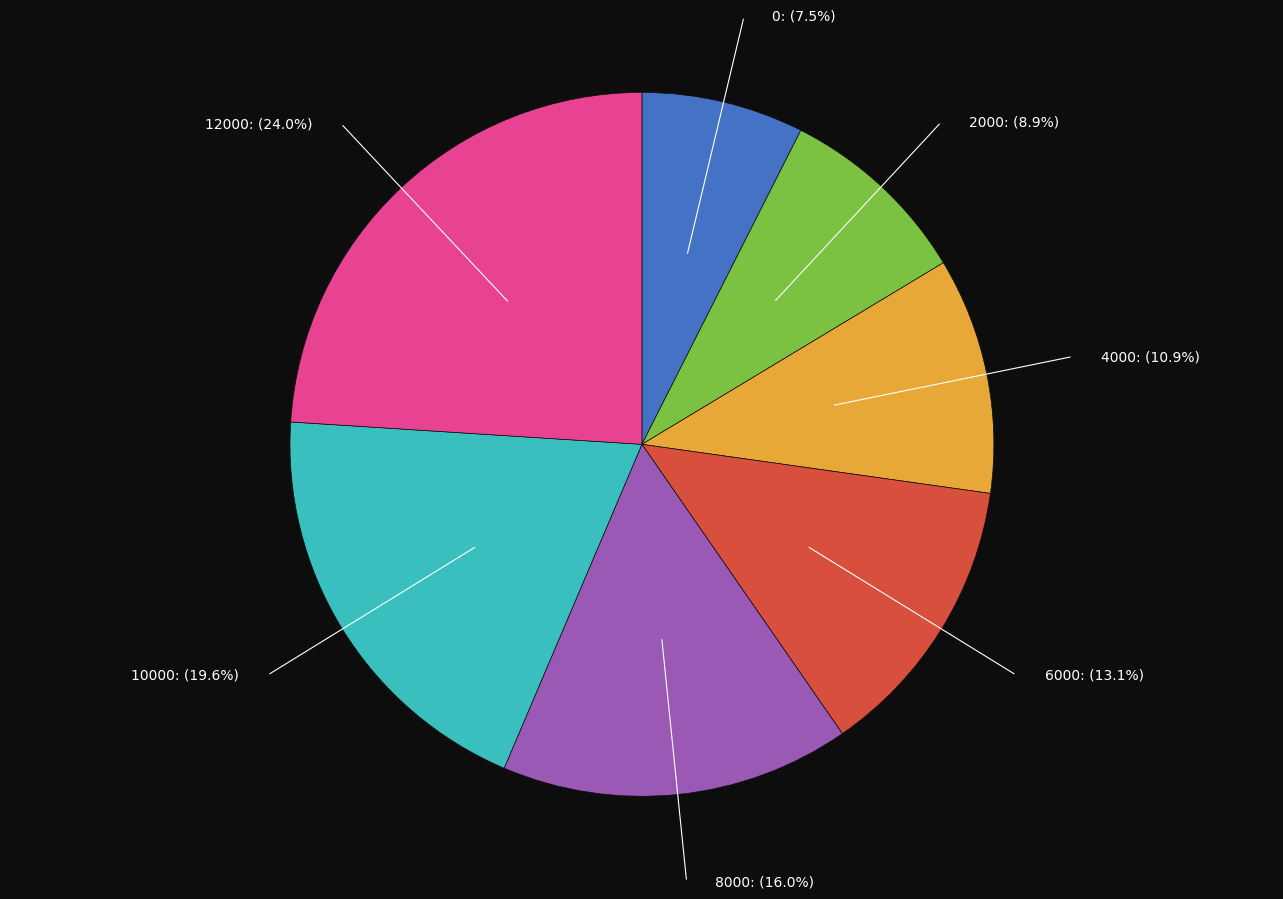

To the nearest percent, what is the average slice percentage?

14%